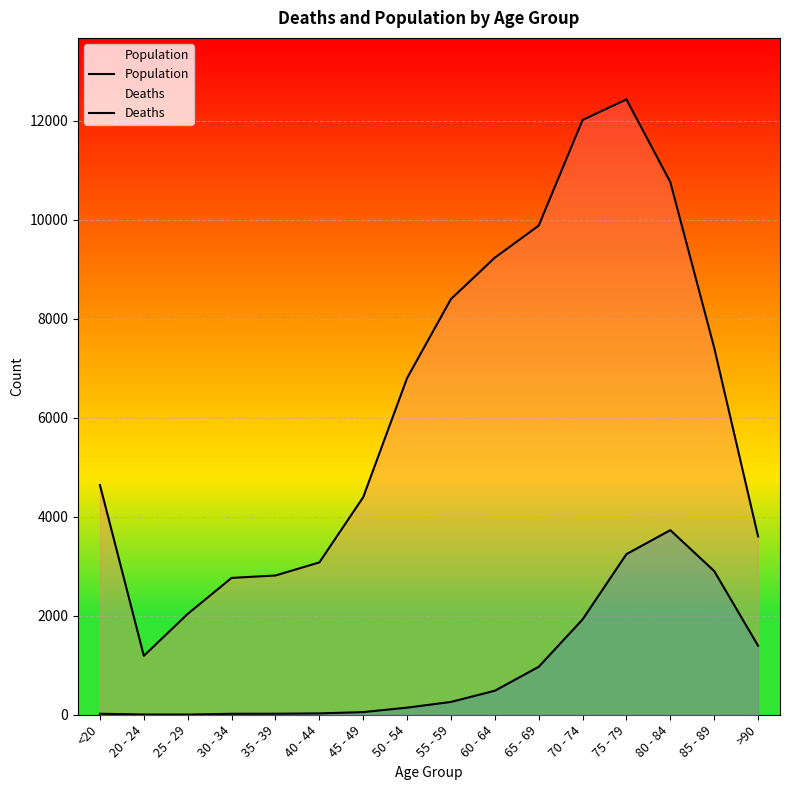

At which category does the chart reach its minimum across all series?

25 - 29